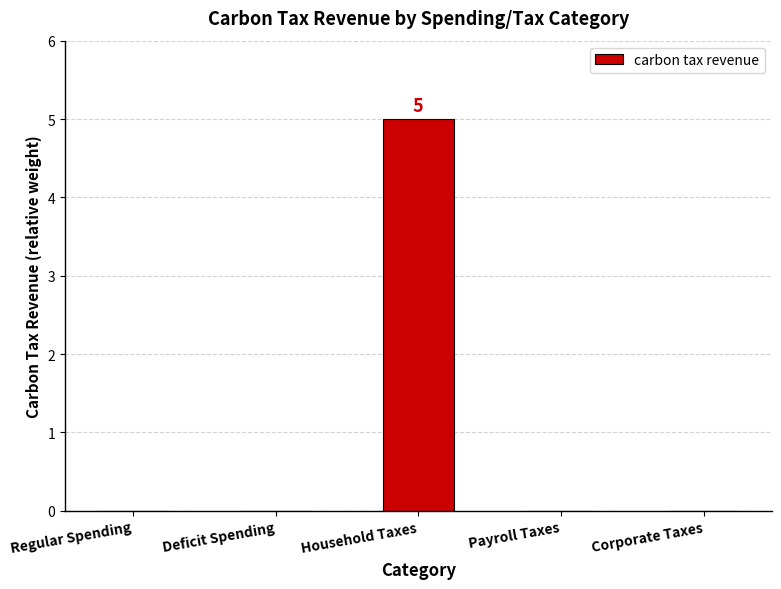

What is the greatest value displayed?

5